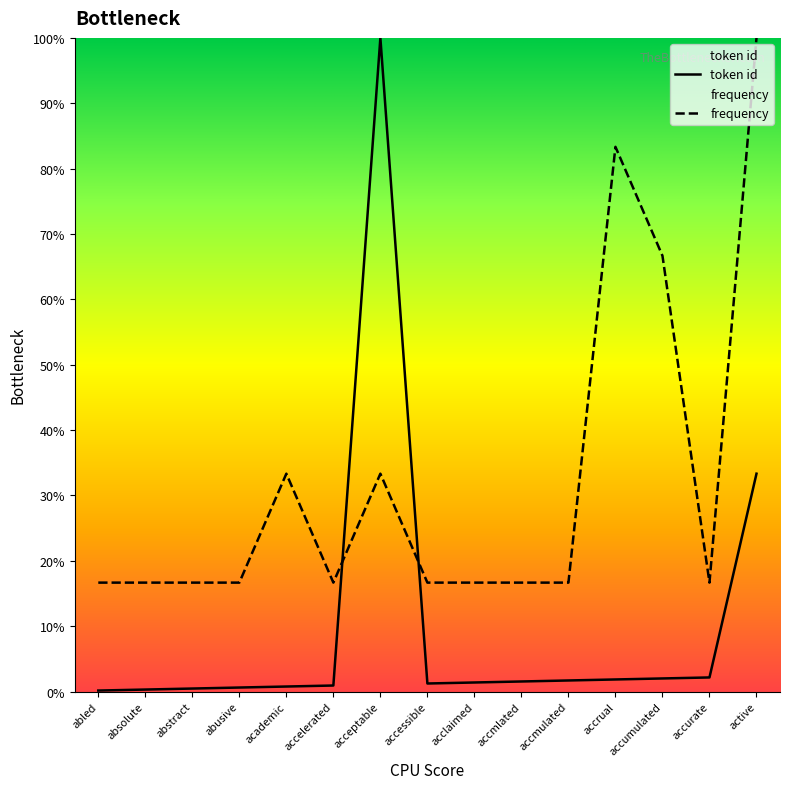

Which series has the widest spread of values?

token id